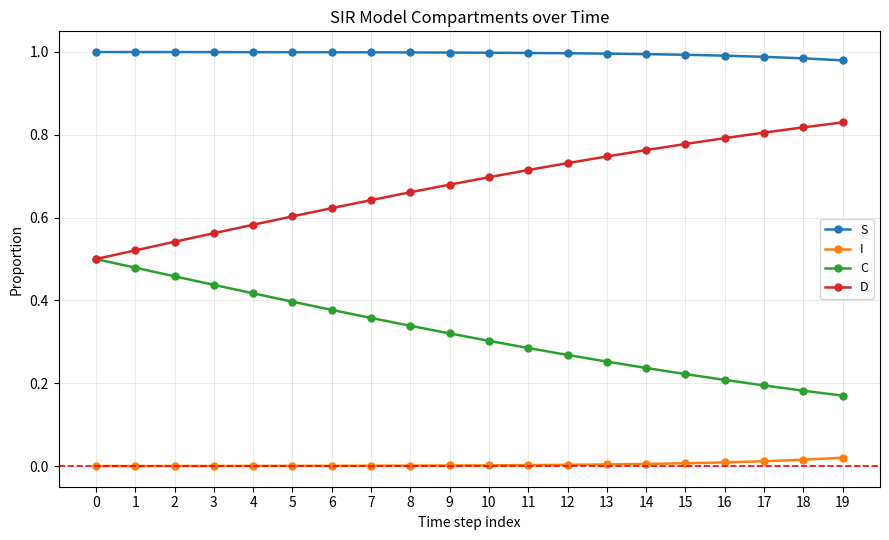

Which series has the largest total across all categories?

S